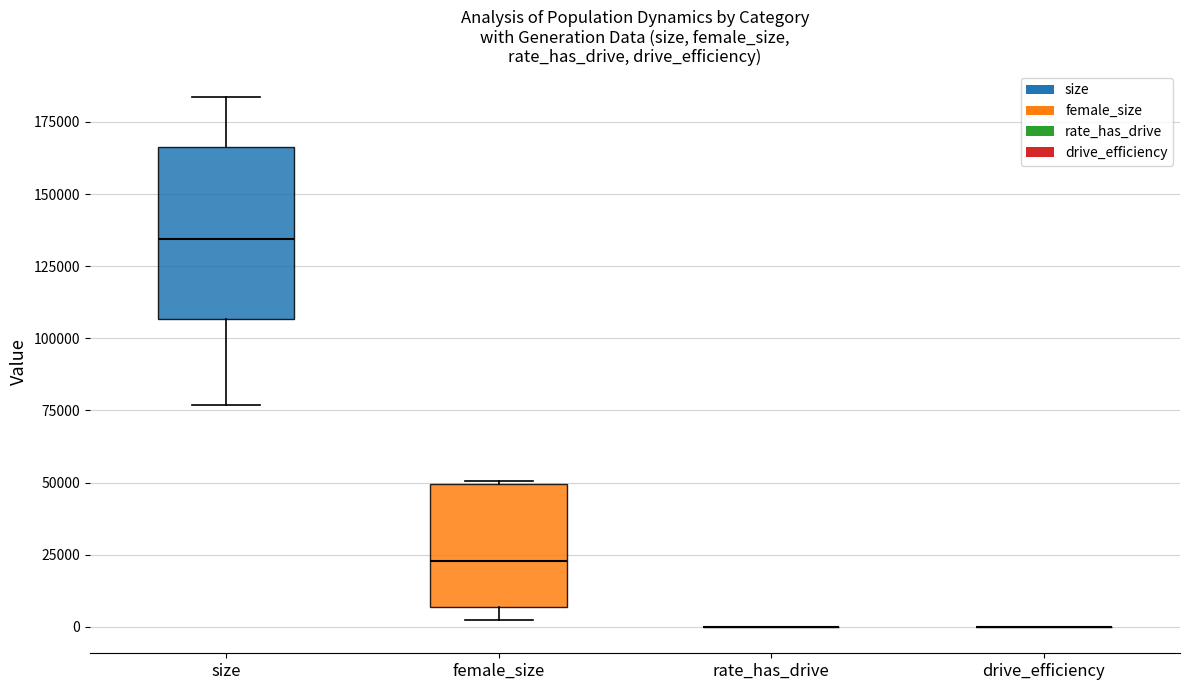

Which box is the tallest, from its lower edge to its upper edge?

size